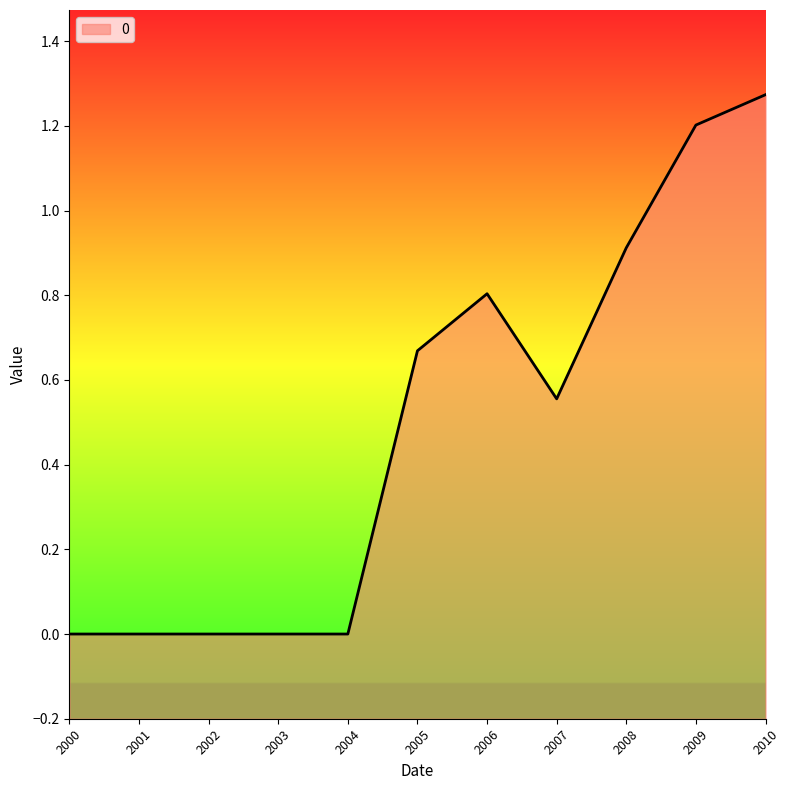

True or false: the data shows 0.0 at 2002.

True